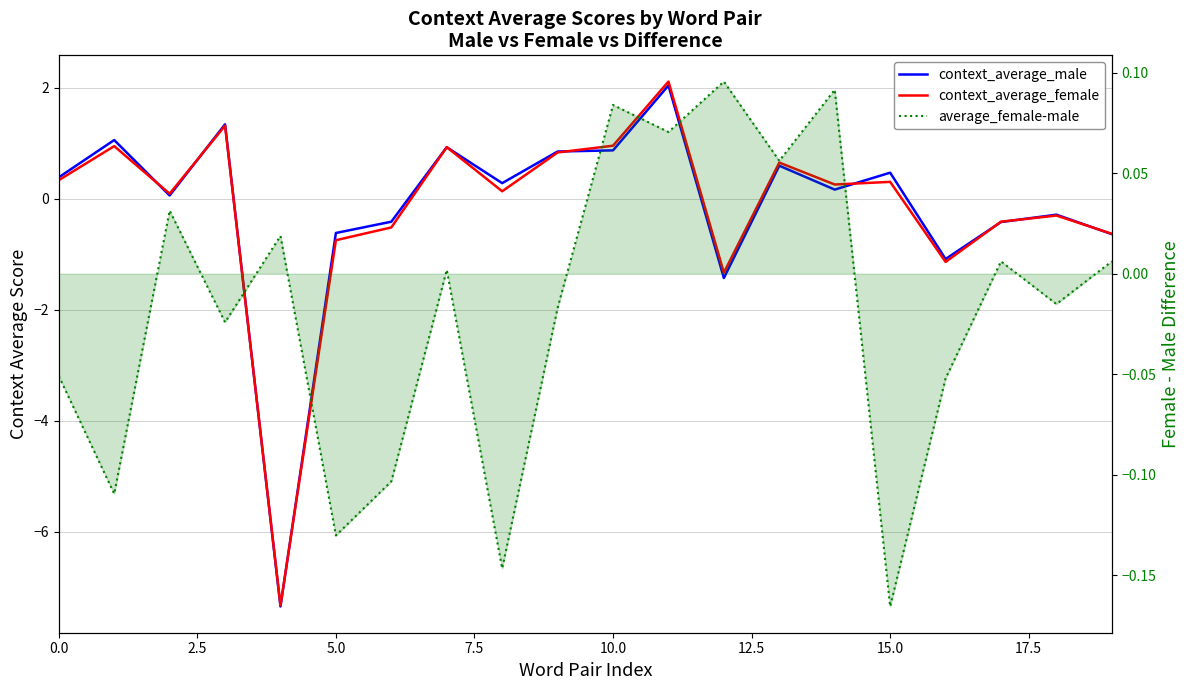

What are all the series names shown in the legend?

context_average_male, context_average_female, average_female-male